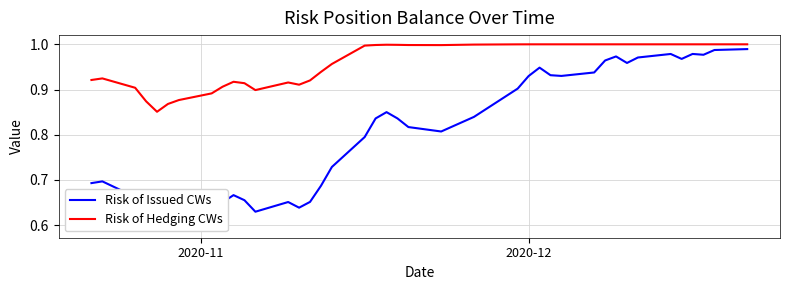

What are all the series names shown in the legend?

Risk of Issued CWs, Risk of Hedging CWs